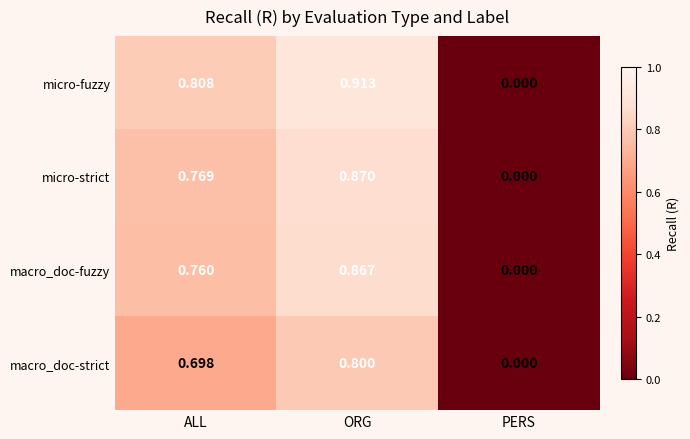

Which category has the lowest value across all series?

PERS